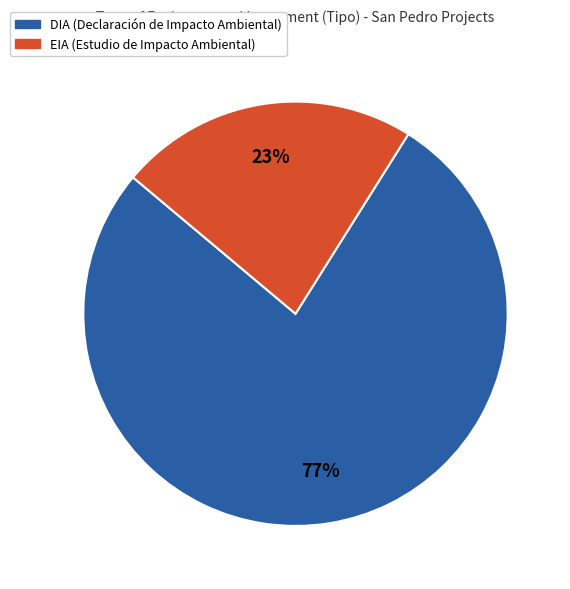

Which has a higher value, EIA or DIA?

DIA